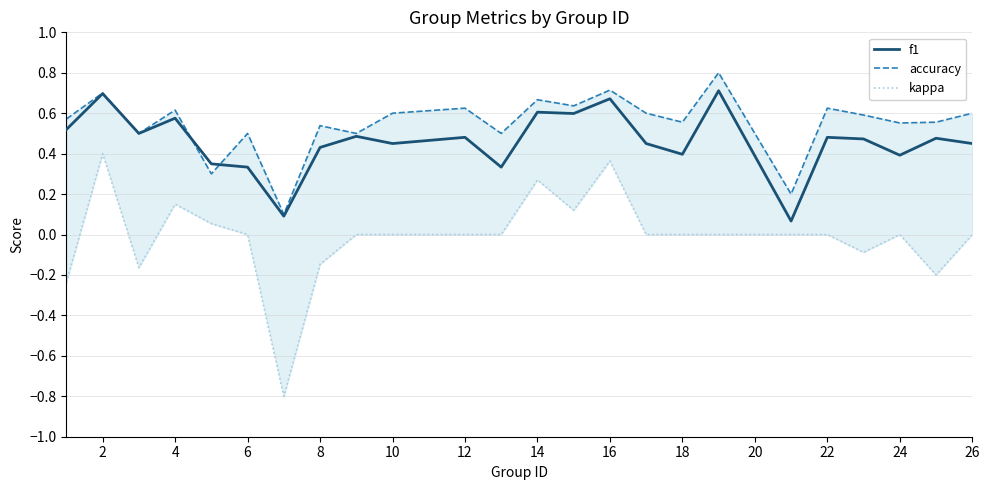

After their last crossing, which series has the higher values: f1 or accuracy?

accuracy